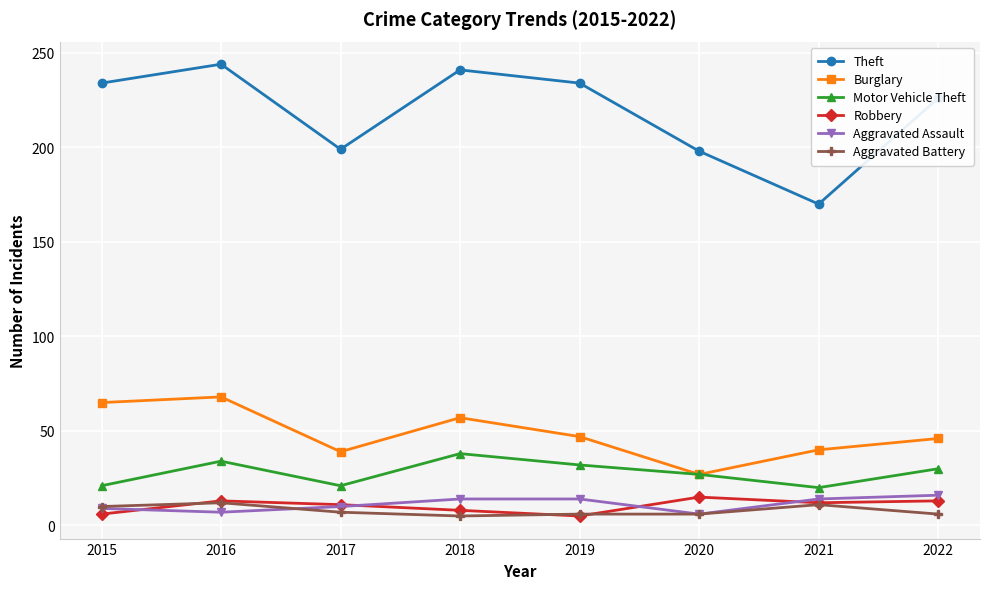

At which category does Burglary reach its first local valley?

2017